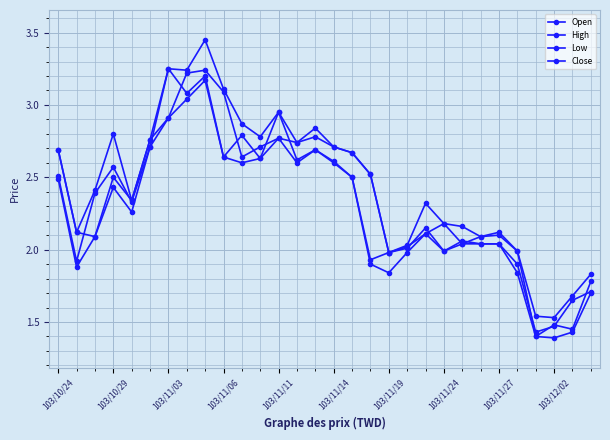

At which label does High first exceed 2?

103/10/24